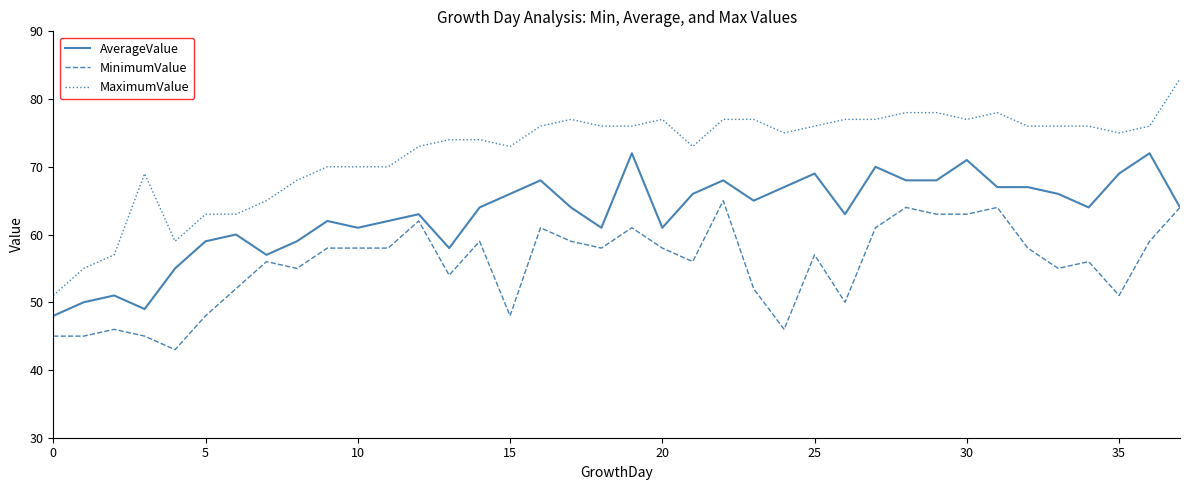

List the series in order of their peak value, highest first.

MaximumValue, AverageValue, MinimumValue